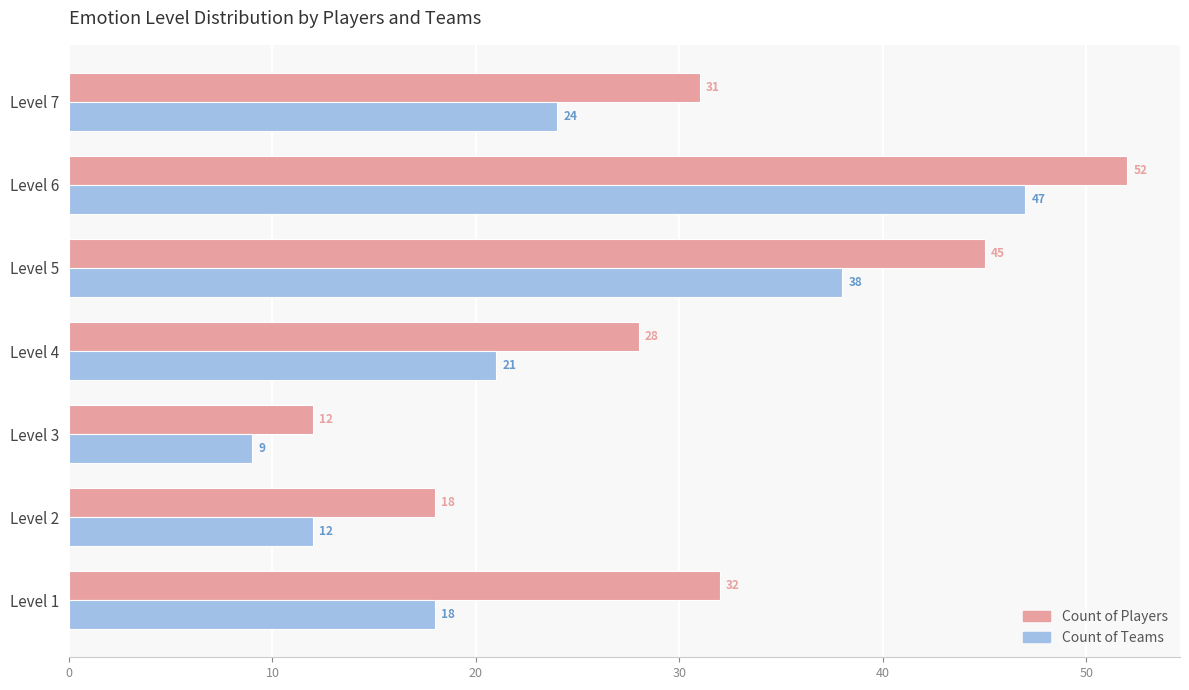

What is the difference between the maximum and minimum values in the Count of Players series?

40